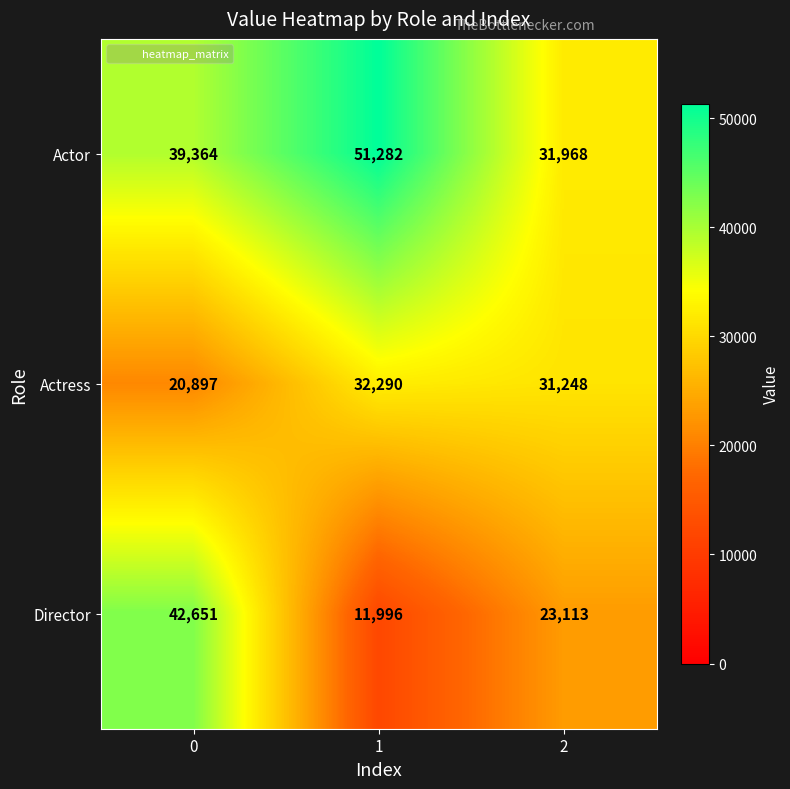

What is the sum of the Director values at 2 and 1?

35109